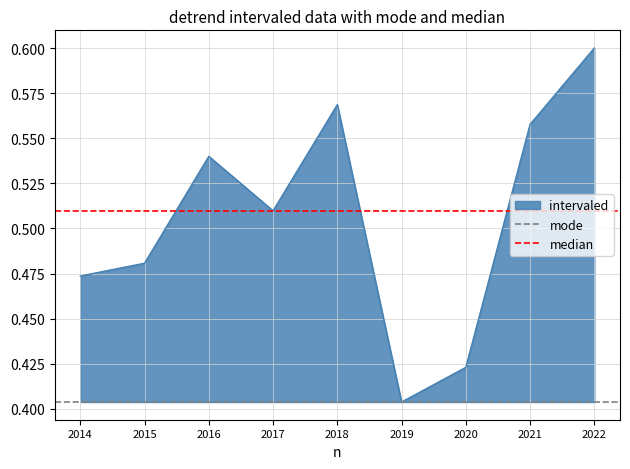

Is it true that mode equals 0.4 at 2015?

True